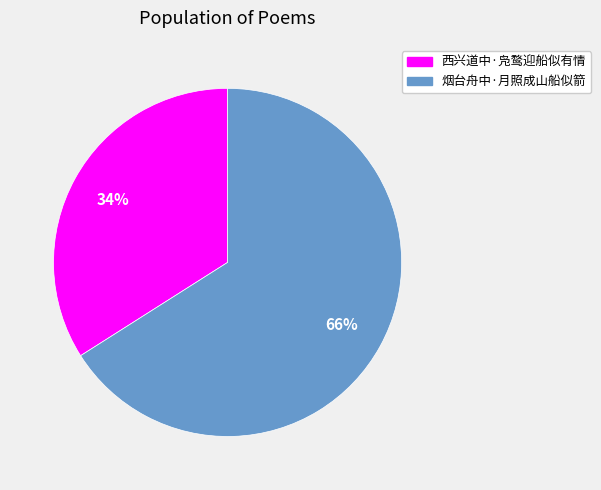

Is the sum of 西兴道中·凫鹜迎船似有情 and 烟台舟中·月照成山船似箭 greater than half?

Yes